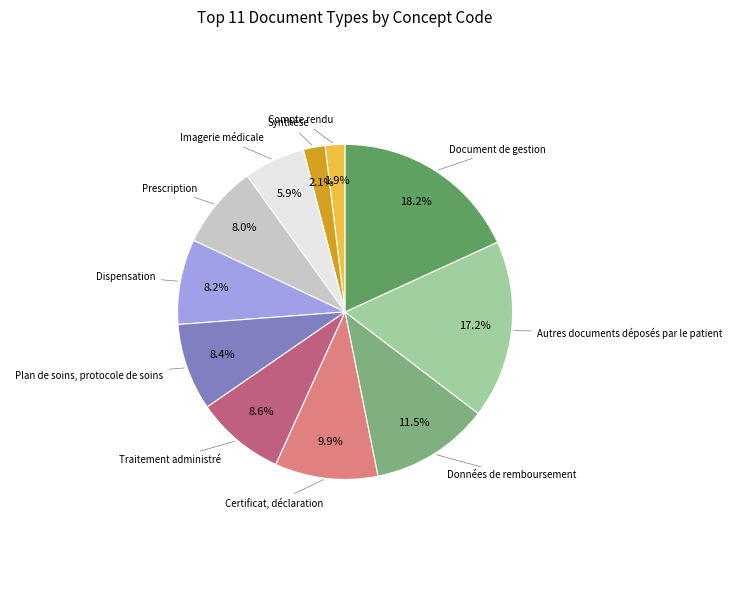

Is there any slice that represents more than half of the pie?

No